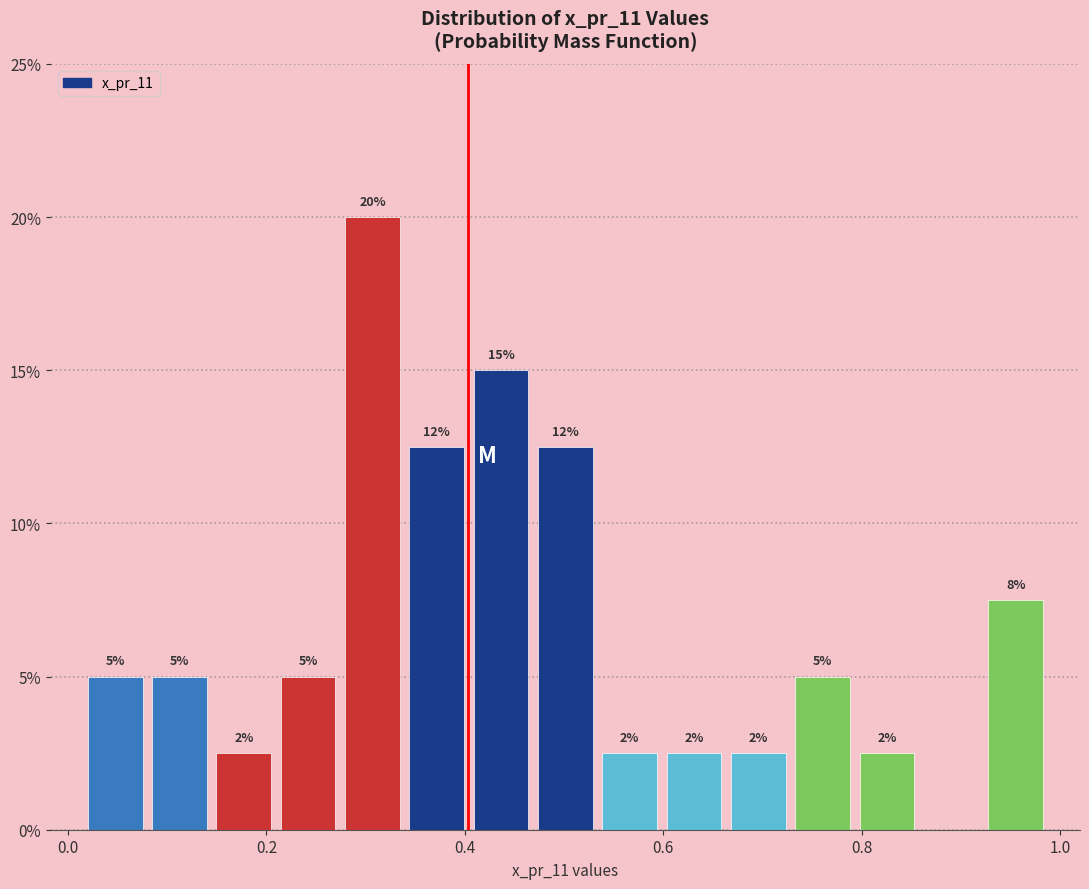

Around what value on the x-axis is the tallest bar? Give the approximate position of its centre, as read against the axis.

0.30